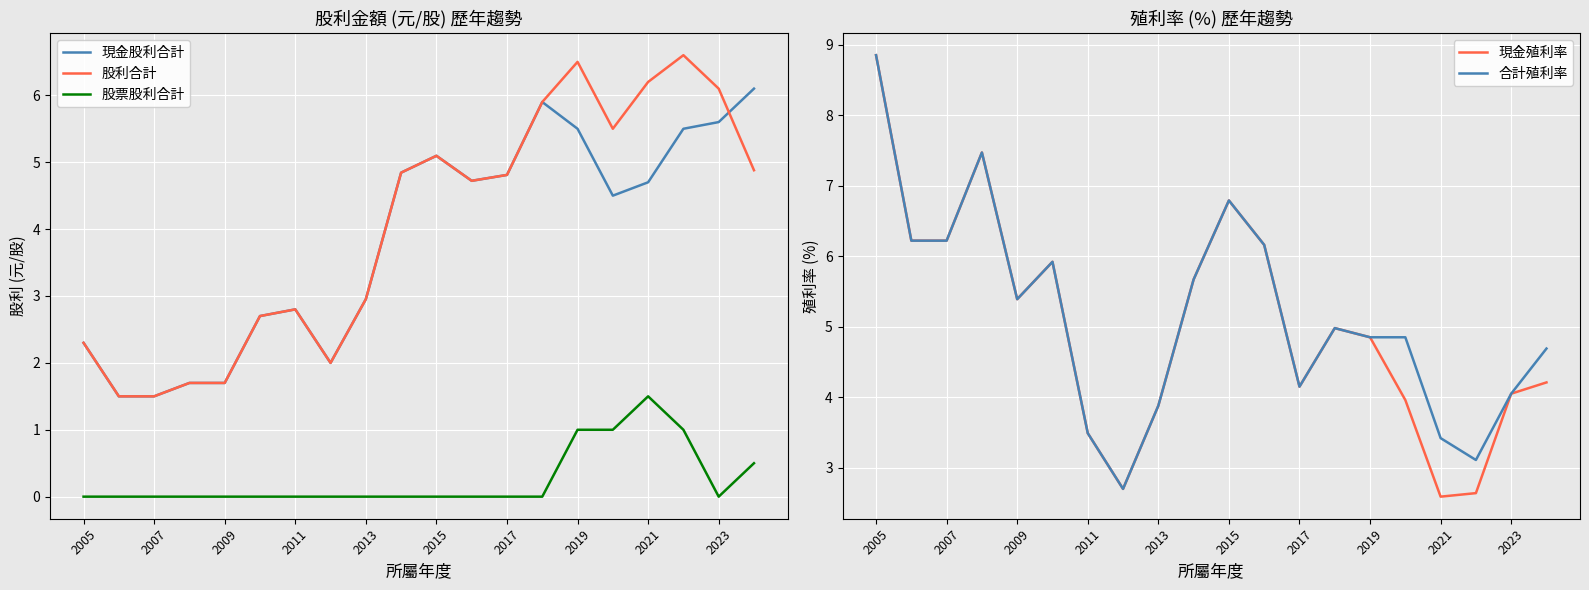

The 現金殖利率 series shows 8.8 at 2005. True or false?

True